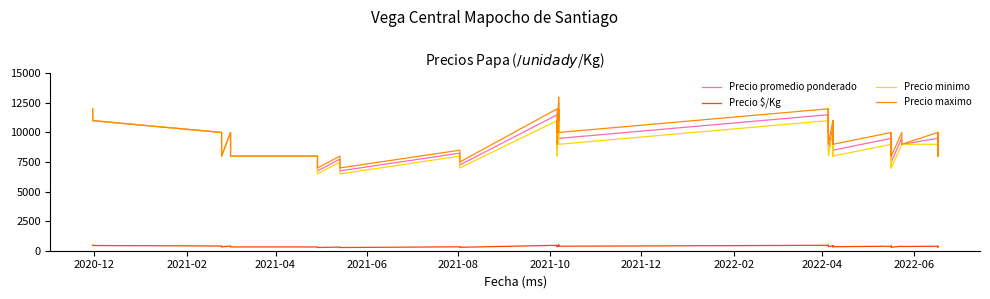

The Precio minimo series shows 7819 at 2020-12. True or false?

False